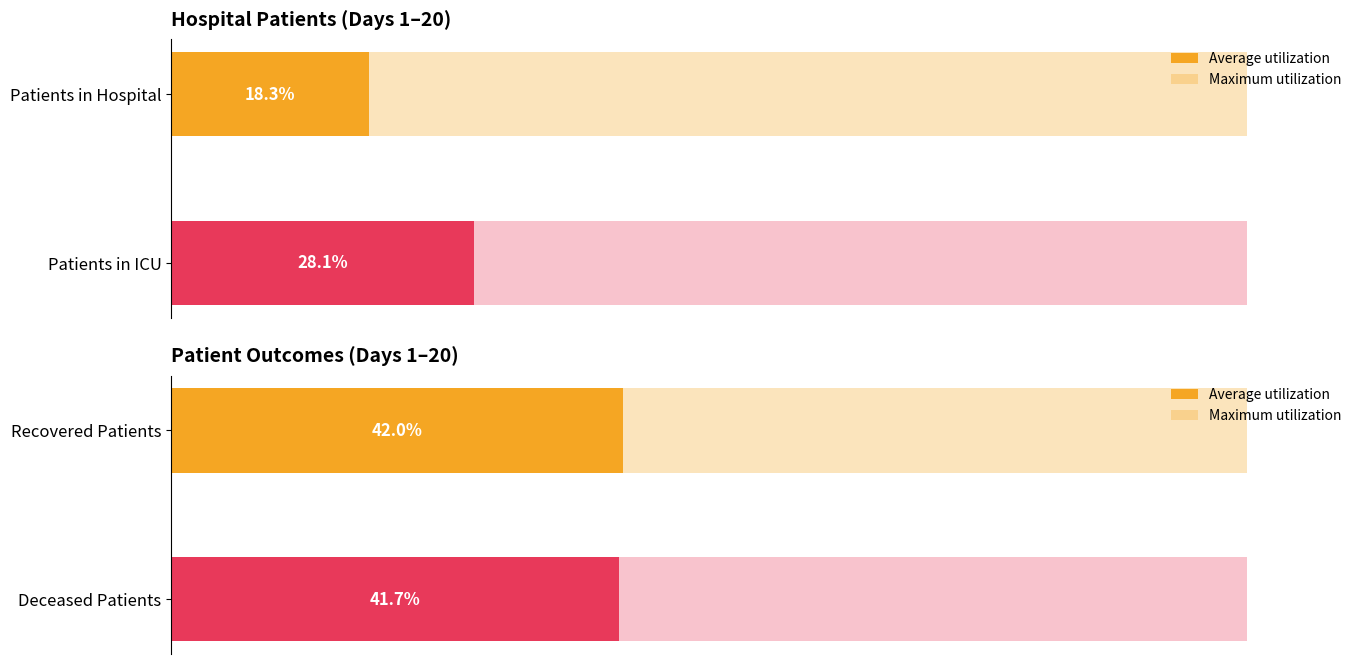

The patients_in_icu series shows 0.2 at 20. True or false?

False